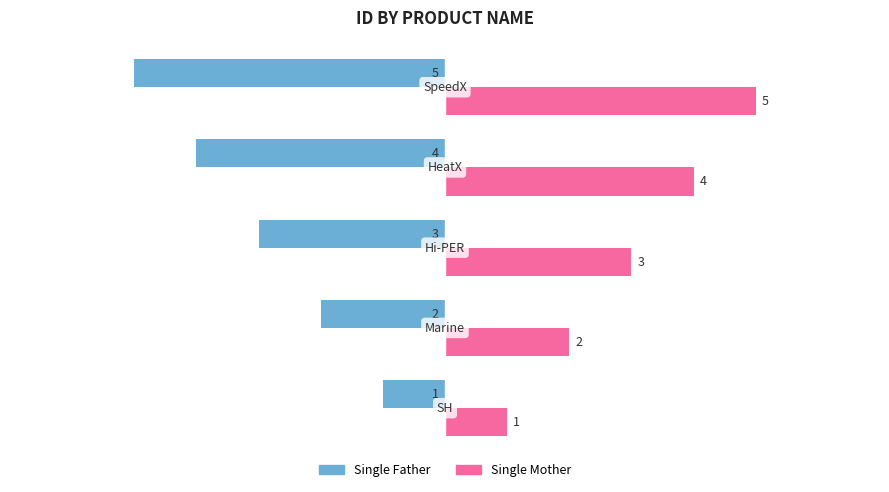

Rank the series by their maximum value, from highest to lowest.

Single Mother, Single Father